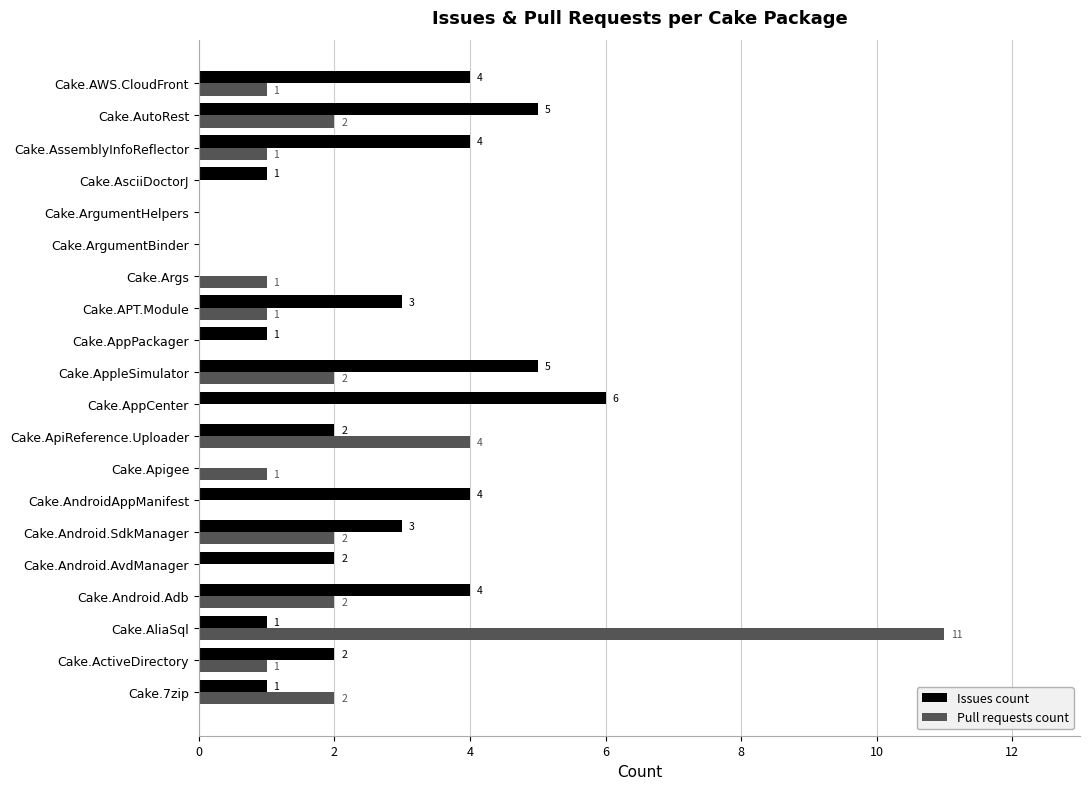

The value of Issues count at Cake.AppPackager is 1. True or false?

True